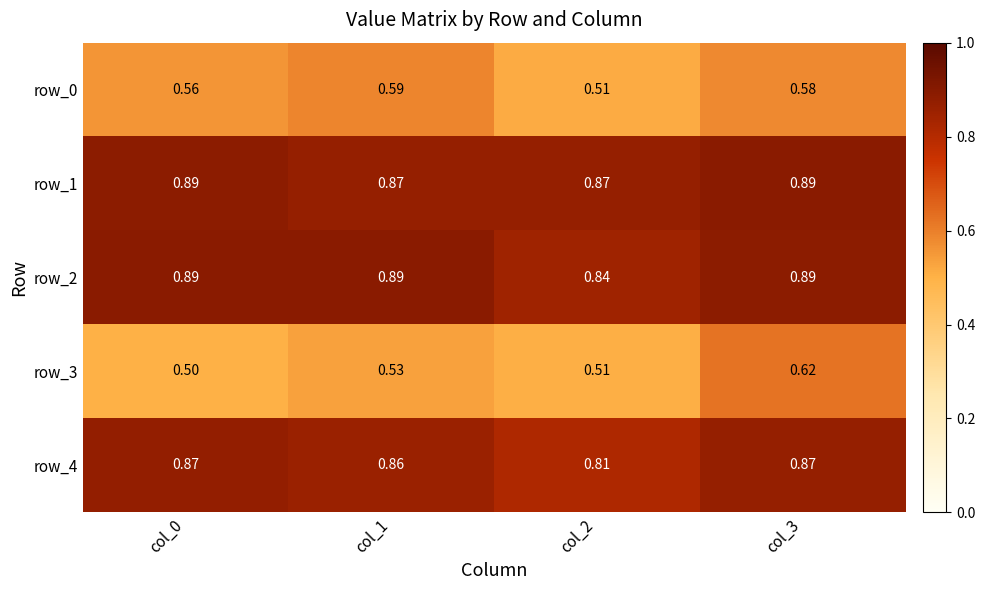

What is the total value across all series at col_3?

3.9